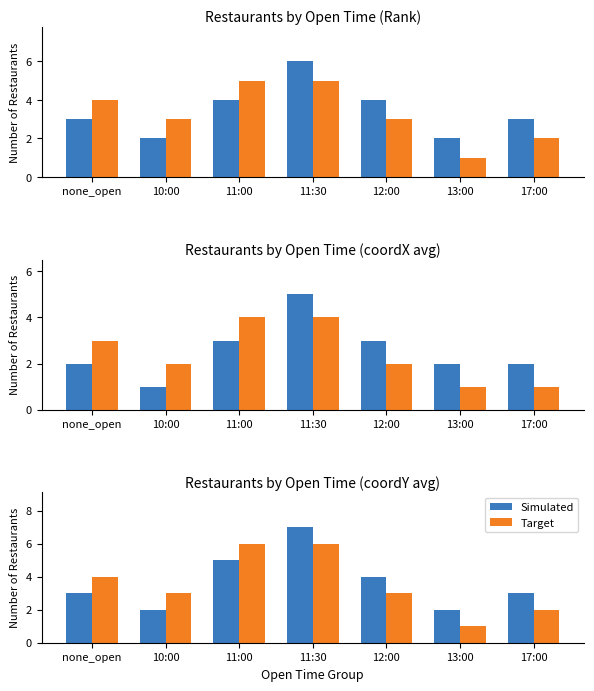

Does the chart contain any negative values?

No